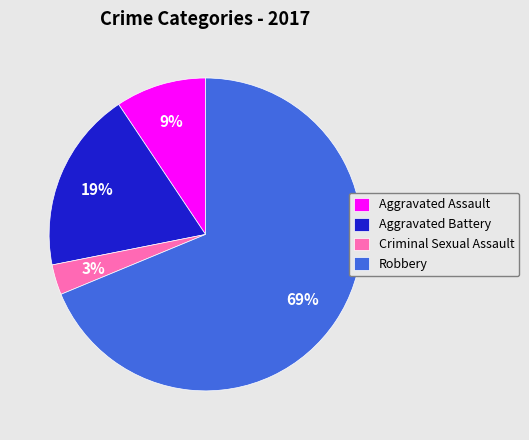

Does Criminal Sexual Assault represent more than half of the total?

No